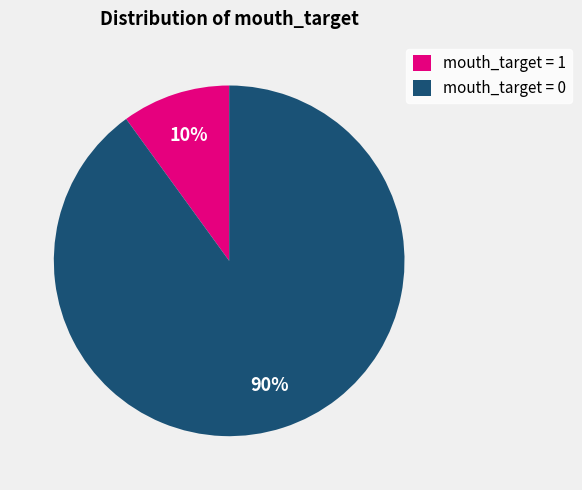

True or false: mouth_target = 1 accounts for 10% of the total.

True